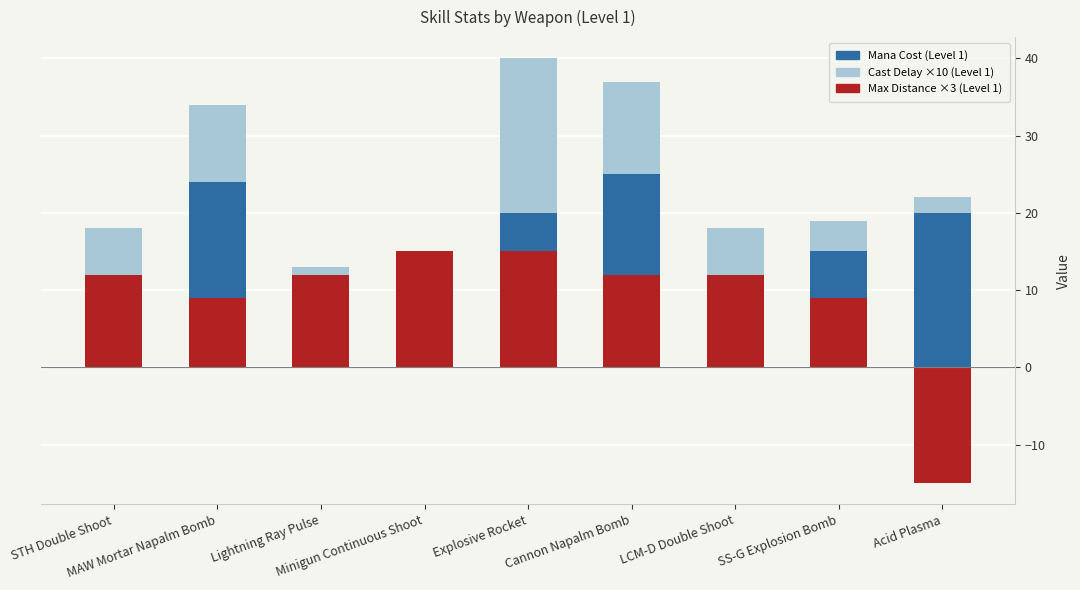

What is the difference between the maximum and minimum values in the Mana Cost (Level 1) series?

17